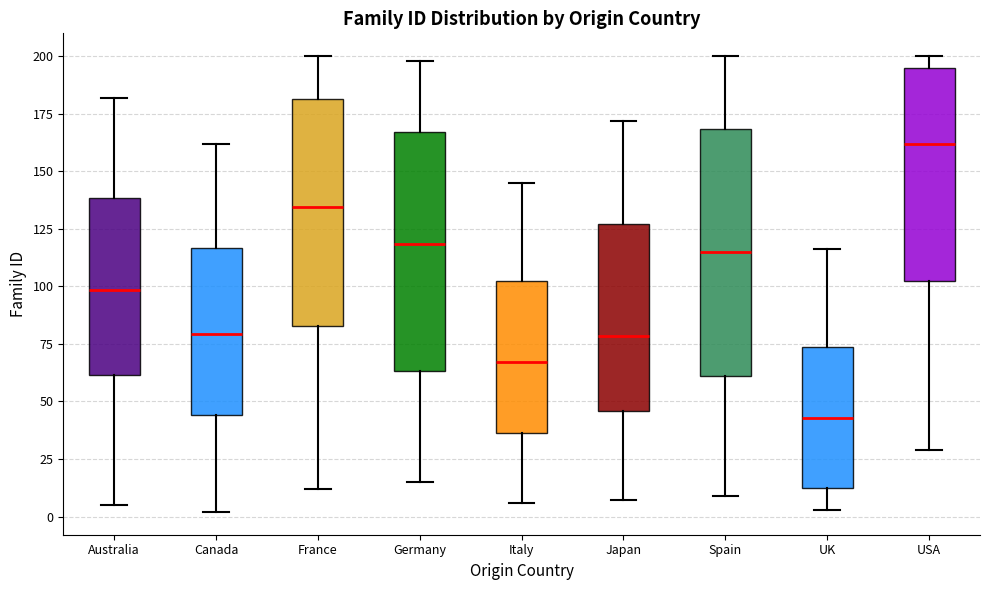

Reading left to right, transcribe this box plot: for each box, give where its median line is, the range the box spans, and where its two whiskers end, as read against the y-axis. The values are not printed on the chart, so give them approximately, as read against the axis.

Australia: median 100, box 60 to 140, whiskers 5 to 180
Canada: median 80, box 45 to 115, whiskers 0 to 160
France: median 135, box 85 to 180, whiskers 10 to 200
Germany: median 120, box 65 to 165, whiskers 15 to 200
Italy: median 65, box 35 to 100, whiskers 5 to 145
Japan: median 80, box 45 to 125, whiskers 5 to 170
Spain: median 115, box 60 to 170, whiskers 10 to 200
UK: median 45, box 15 to 75, whiskers 5 to 115
USA: median 160, box 105 to 195, whiskers 30 to 200